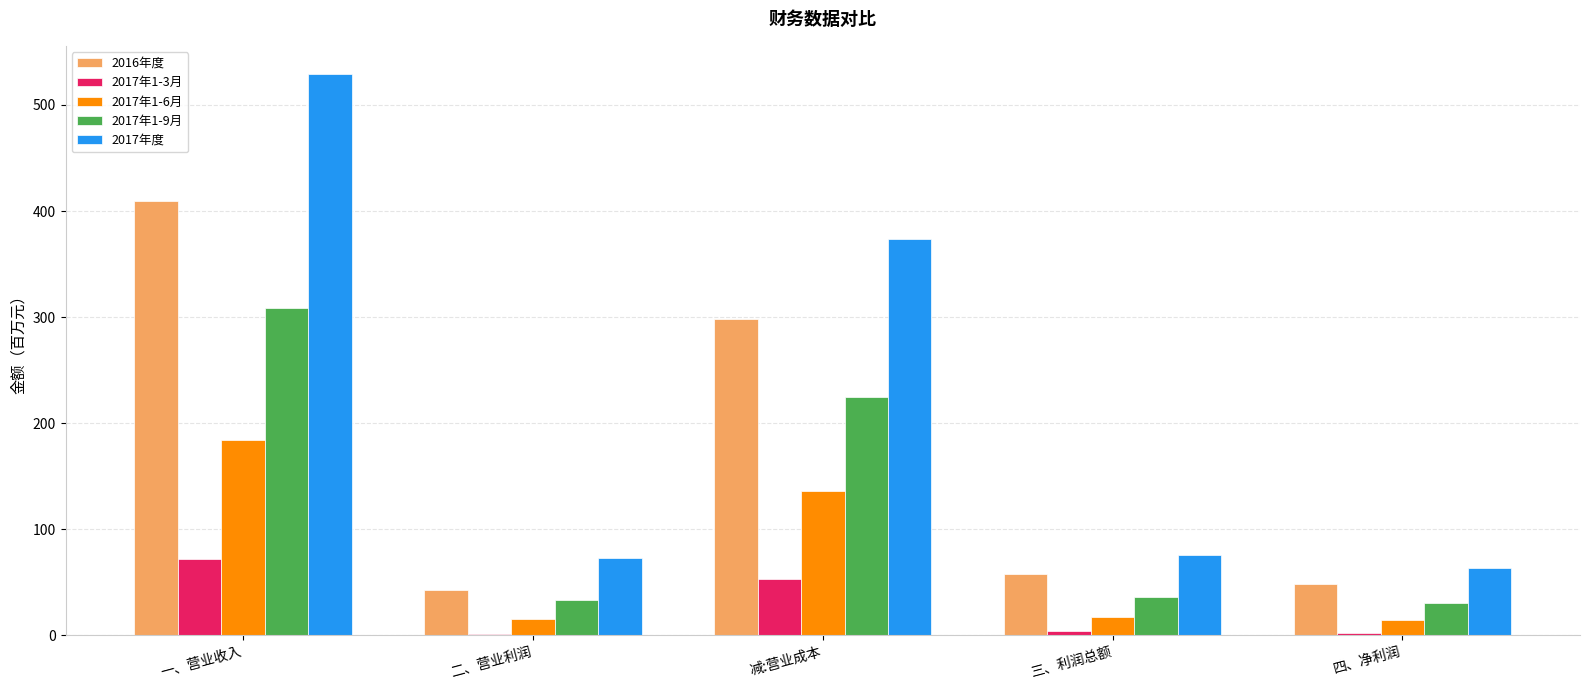

What are all the series names shown in the legend?

2016年度, 2017年1-3月, 2017年1-6月, 2017年1-9月, 2017年度